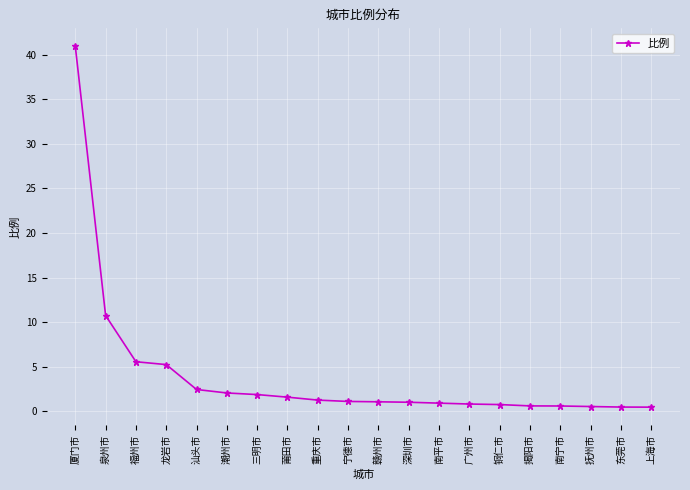

Count the number of categories in the chart.

20